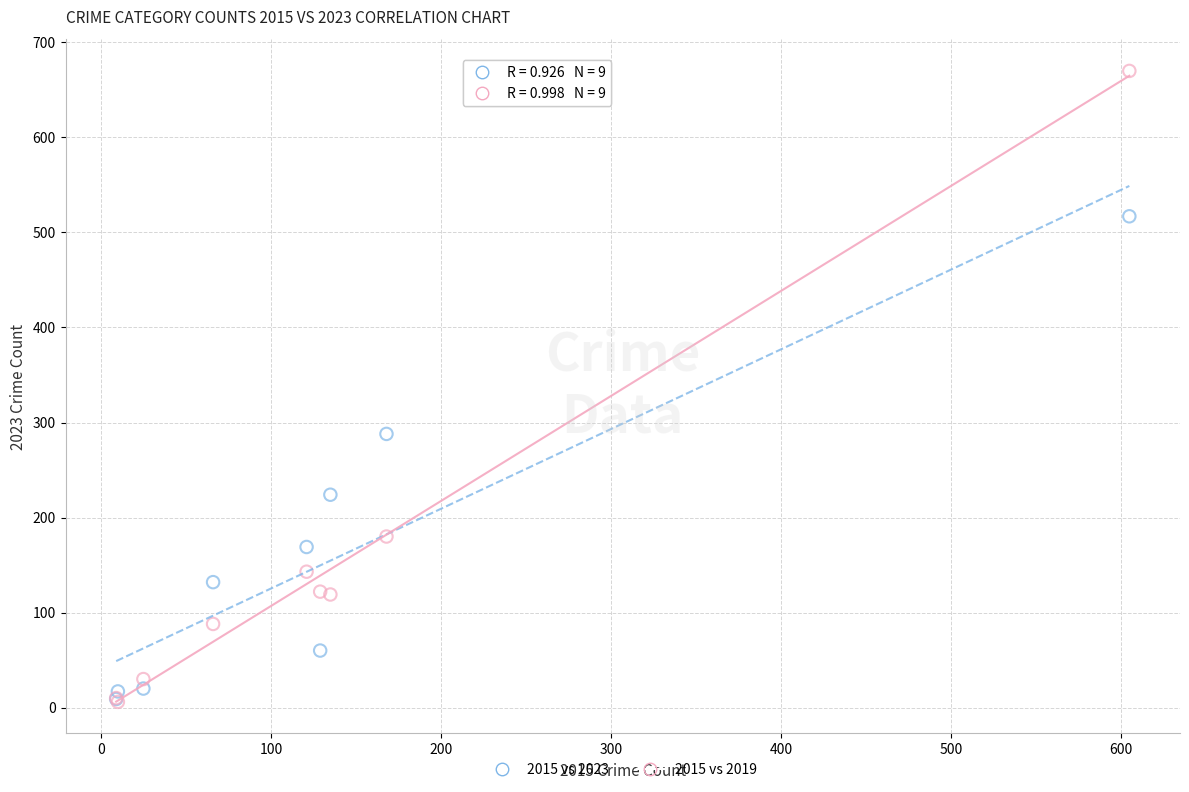

In the 2015 vs 2023 series, what Y value is closest to 263?

288